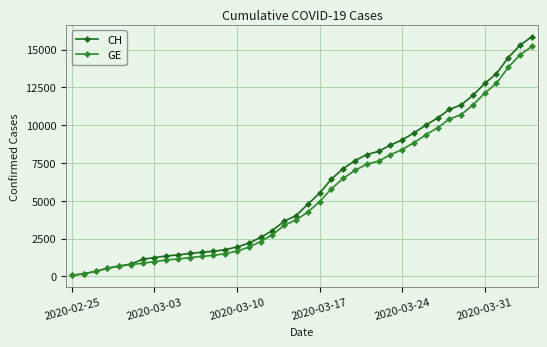

Which series has the widest spread of values?

CH